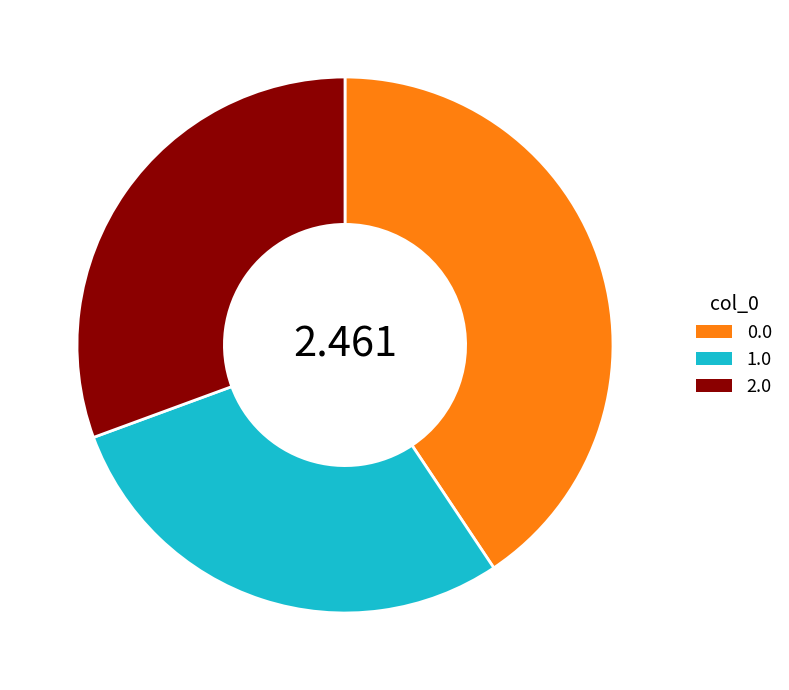

Is there any slice that represents more than half of the pie?

No